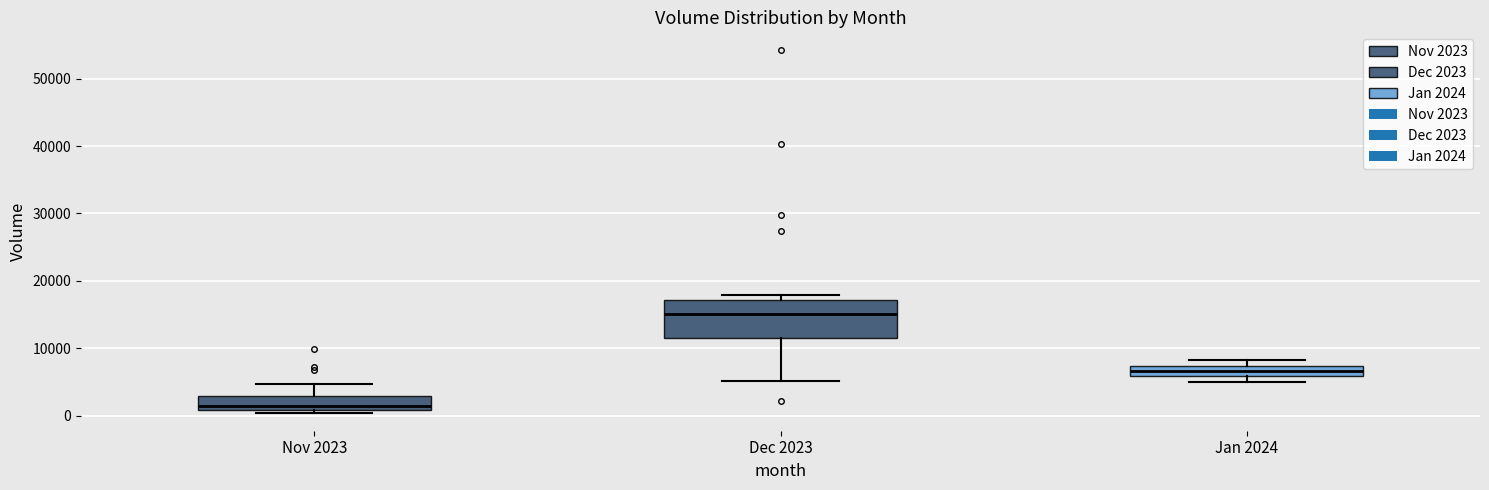

Which box has the lowest median line?

Nov 2023